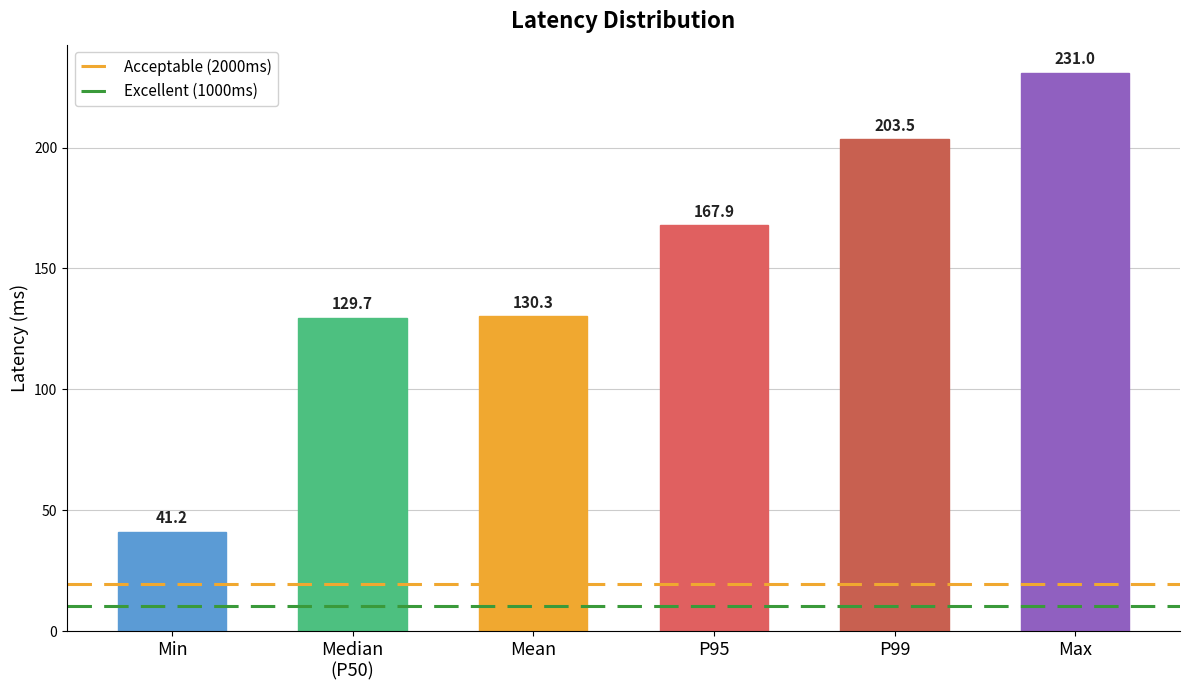

Which series has the largest total across all categories?

Acceptable (2000ms)